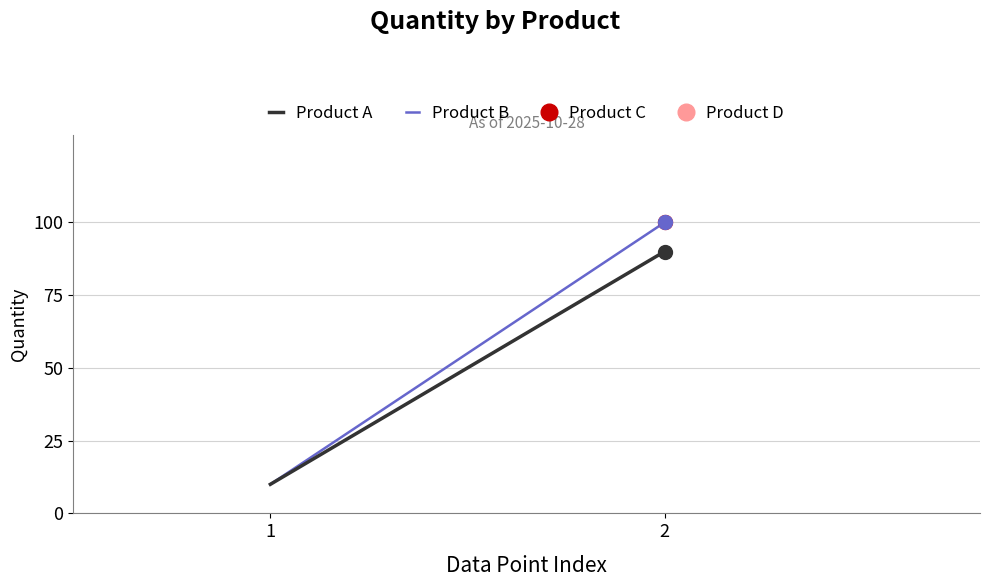

What is the difference between the maximum and minimum values in the Product B series?

90